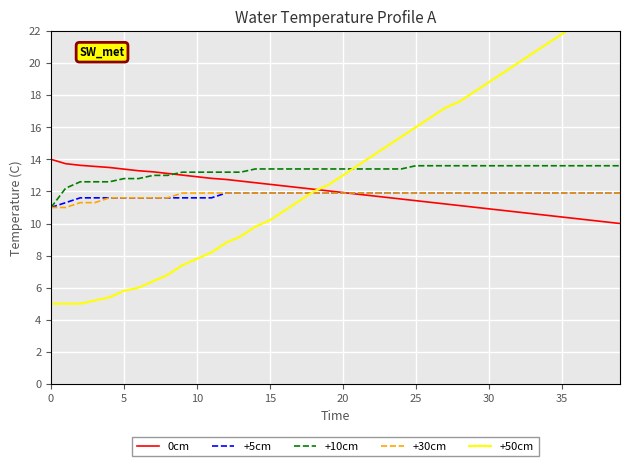

At which category is the sum across all series the highest?

39